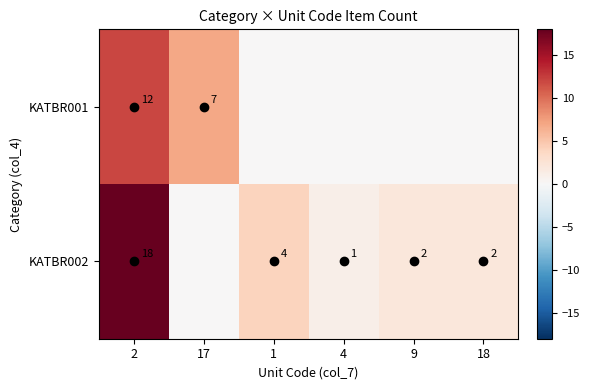

The value of KATBR002 at 9 is 2. True or false?

True